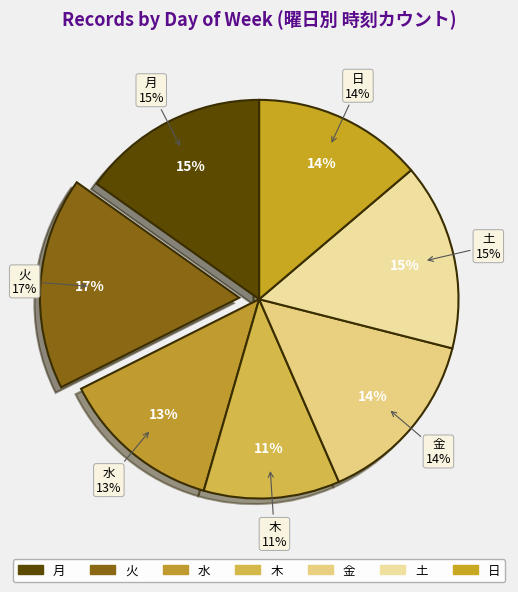

Which has a higher value, 金 or 木?

金